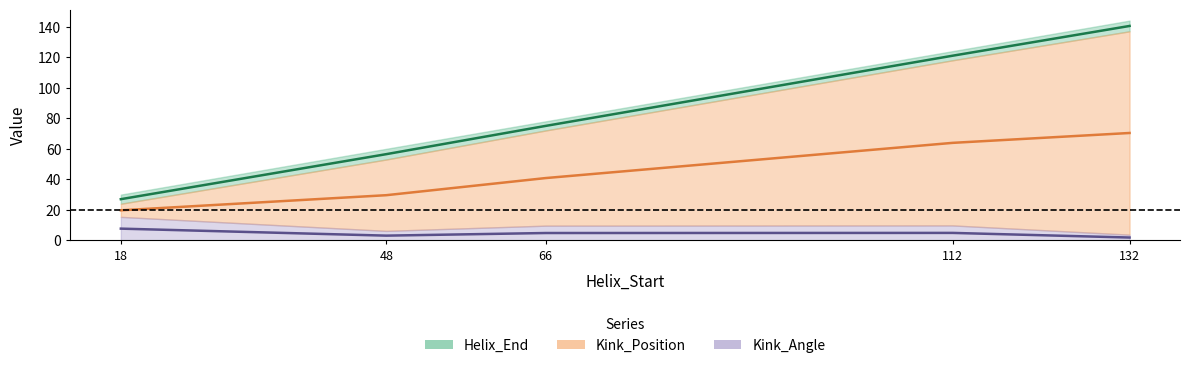

What is the sum of the Kink_Position values at 66 and 112?

104.7